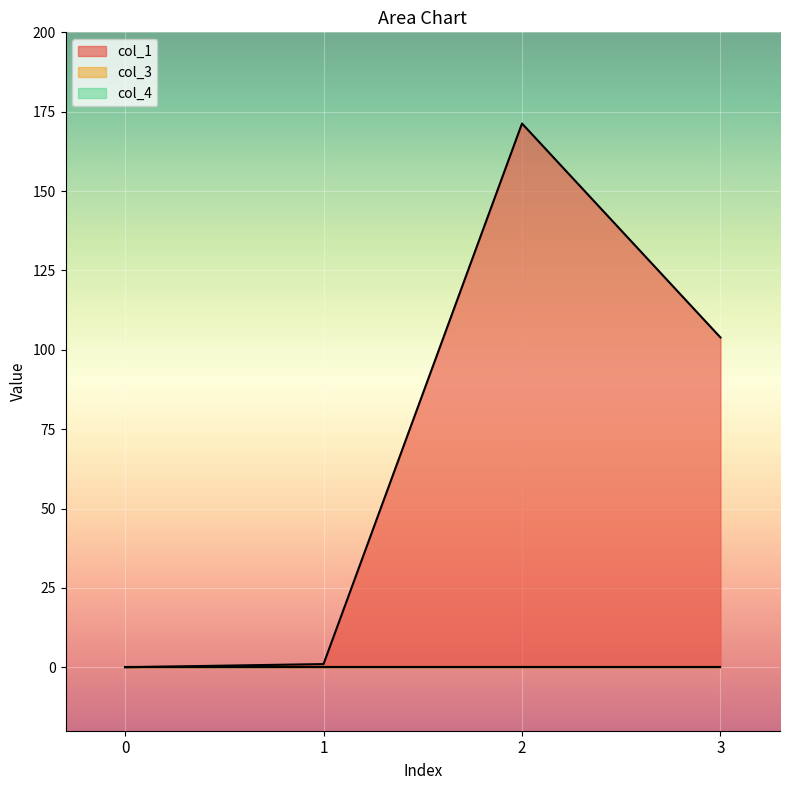

How many distinct data groups are displayed?

3